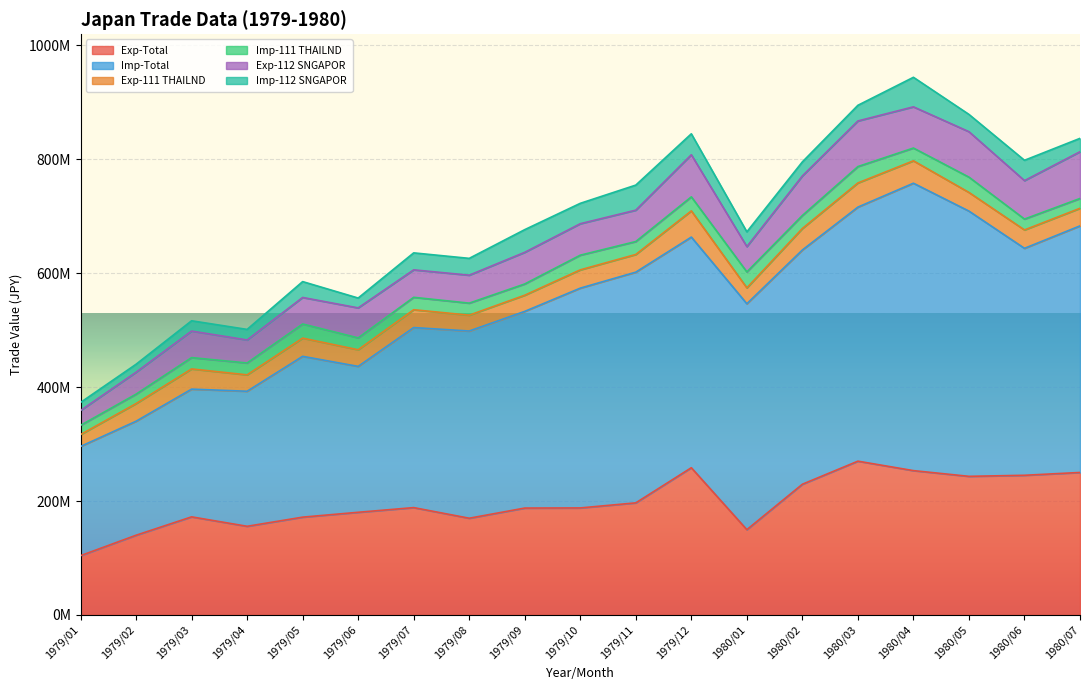

What is the difference between the second highest and second lowest values in the Exp-Total series?

118511470